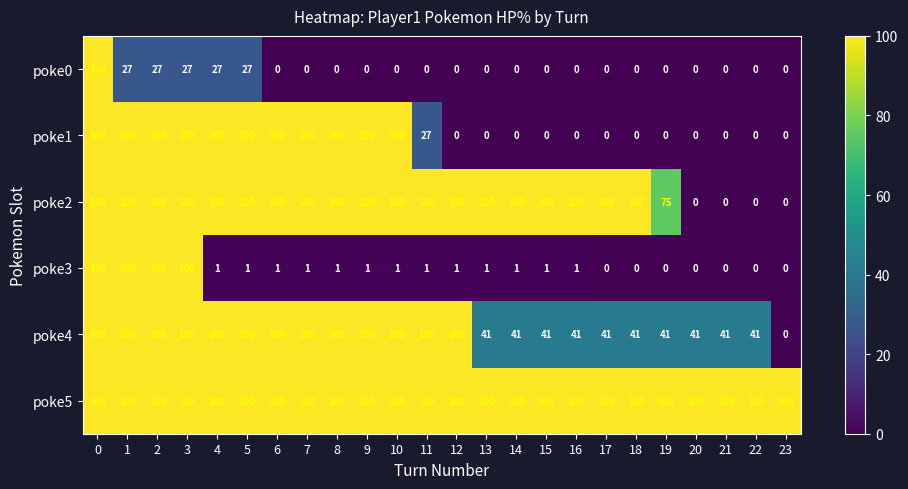

How many poke1 values are between 0 and 100?

24